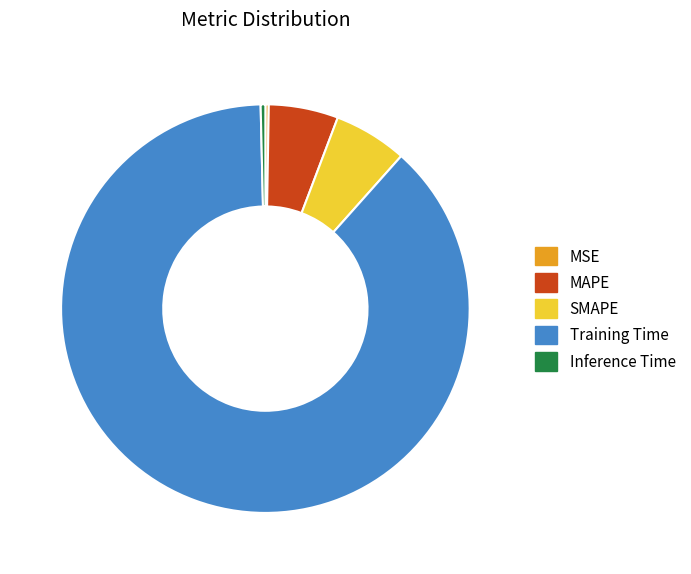

Combined, do Inference Time and SMAPE account for over 50%?

No